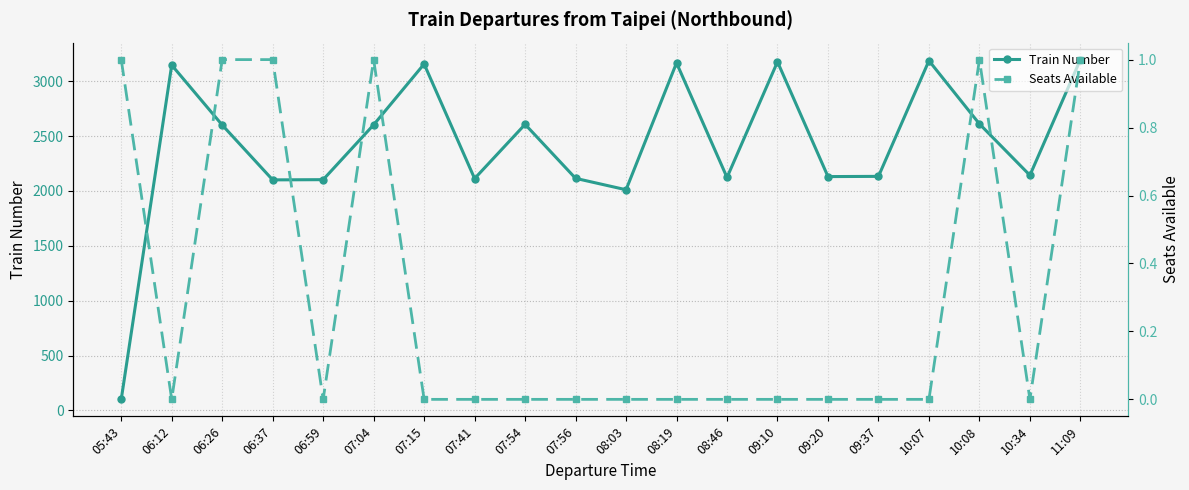

True or false: Seats Available and Train Number cross at least once.

False